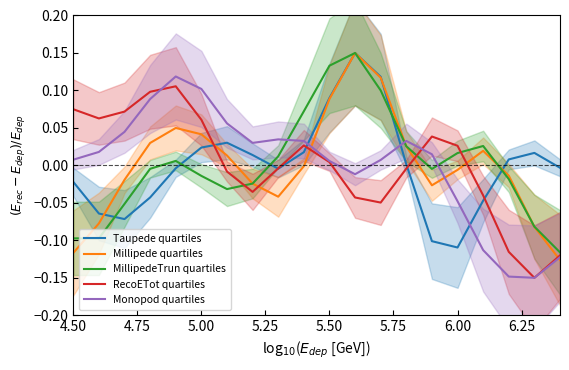

True or false: MillipedeTrun quartiles and RecoETot quartiles intersect in this chart.

True